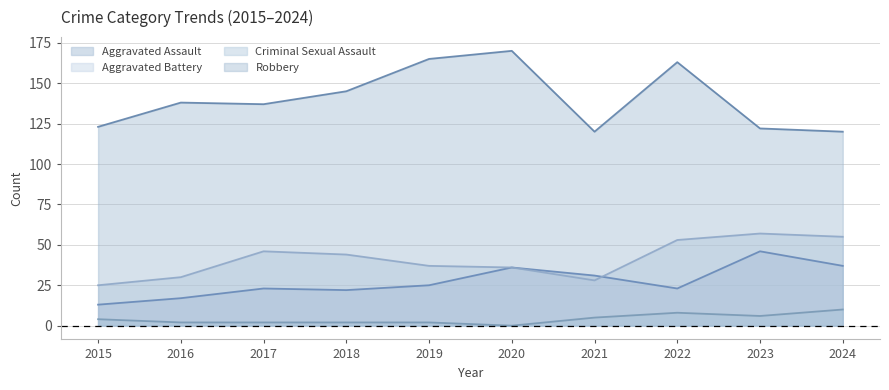

How many interior local valleys does the Aggravated Battery series have?

1